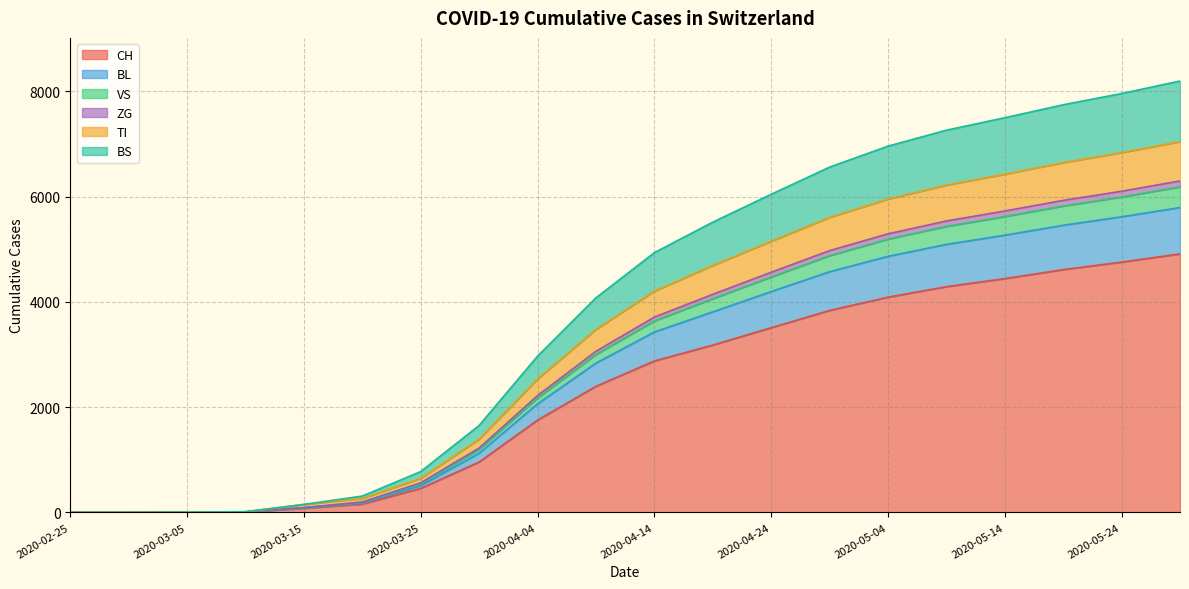

Does the chart have visible grid lines?

Yes